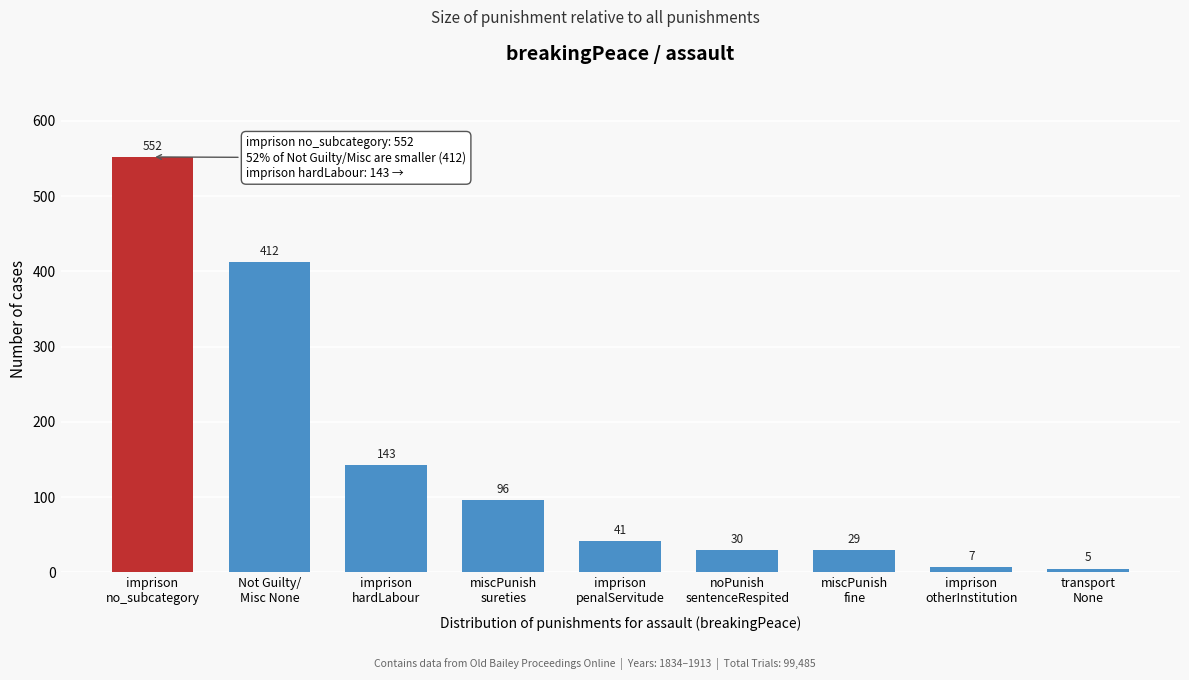

Reading left to right, transcribe all the data shown in this chart.

552	412	143	96	41	30	29	7	5